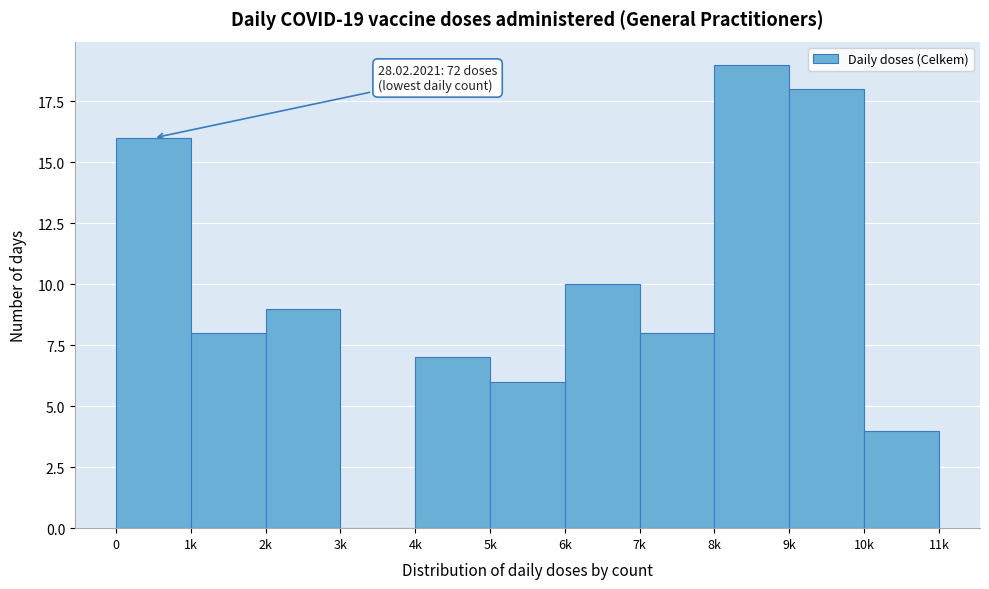

Reading left to right, what are all the values shown in this chart?

0=16	1k=8	2k=9	3k=0	4k=7	5k=6	6k=10	7k=8	8k=19	9k=18	10k=4